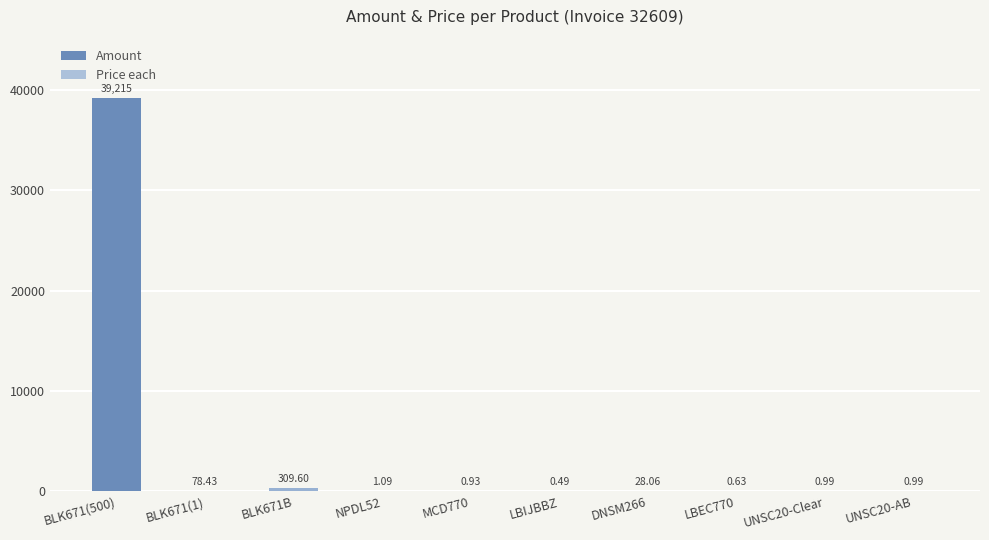

At how many categories does at least one series exceed 17271?

1